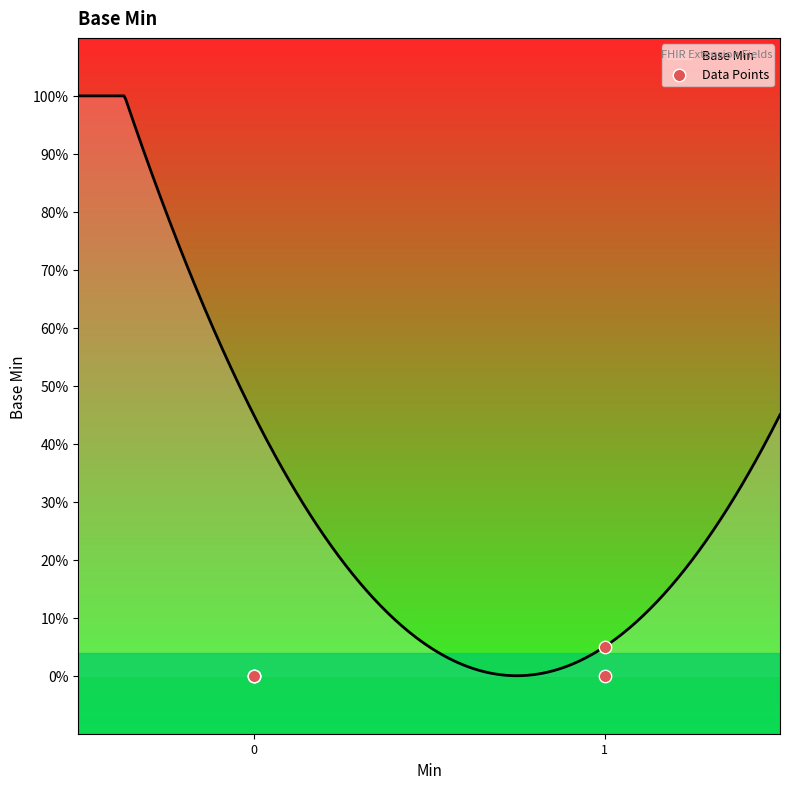

Which has a higher value, 1 or 4?

1